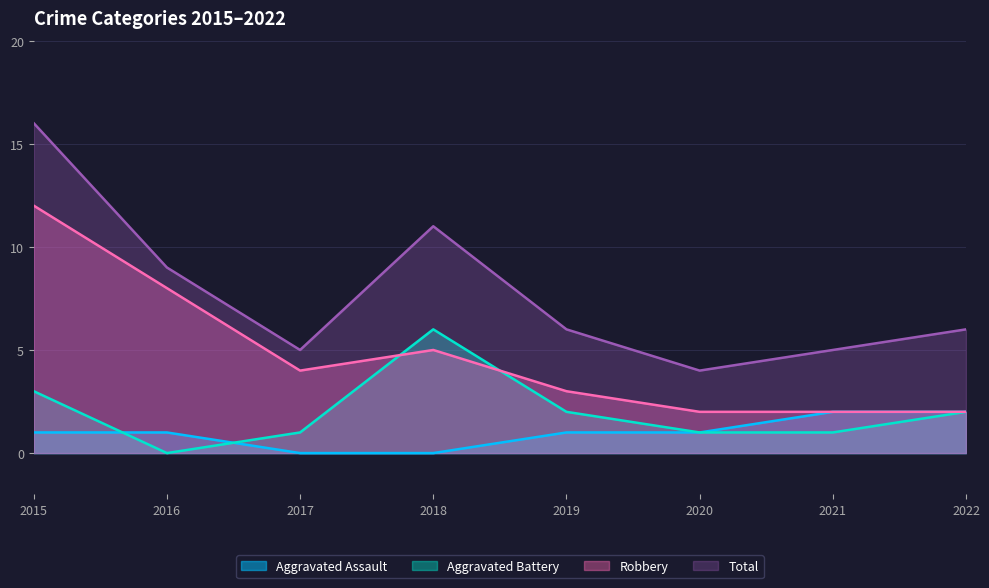

In Robbery, how many points are lower than both neighbors (excluding endpoints)?

1